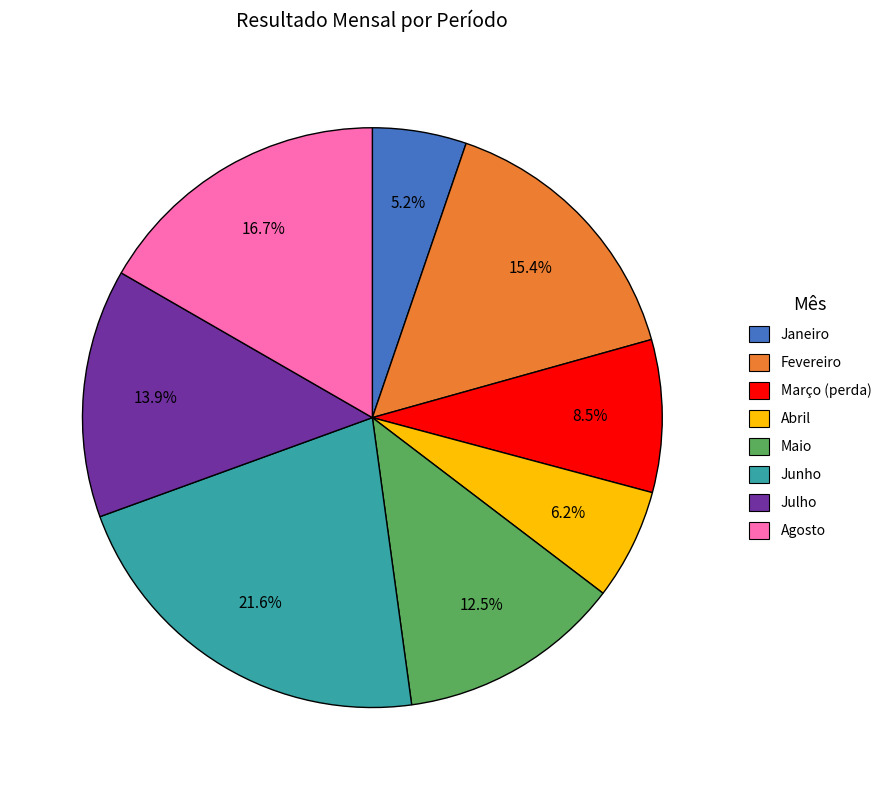

Approximately how many times larger is the value at Março compared to Julho?

0.6